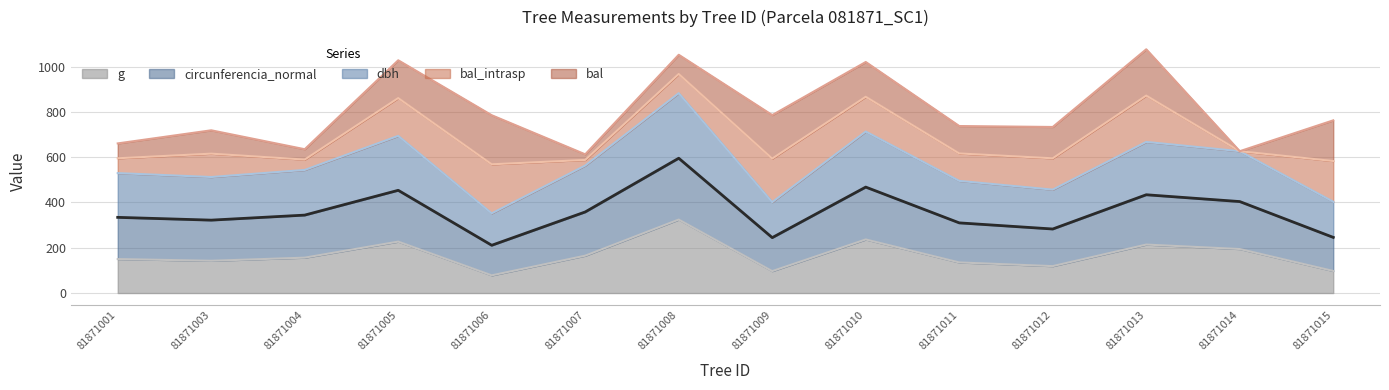

Which label corresponds to the largest value in the chart?

81871008